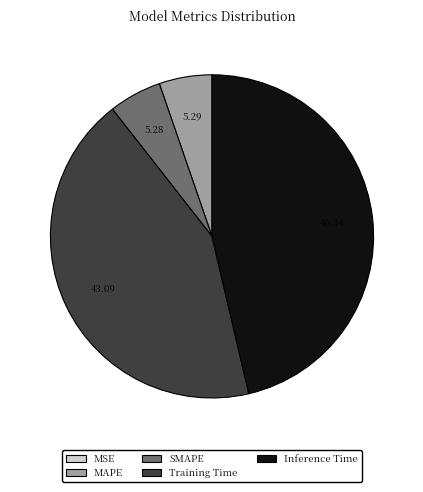

Which slice is the largest?

Inference Time